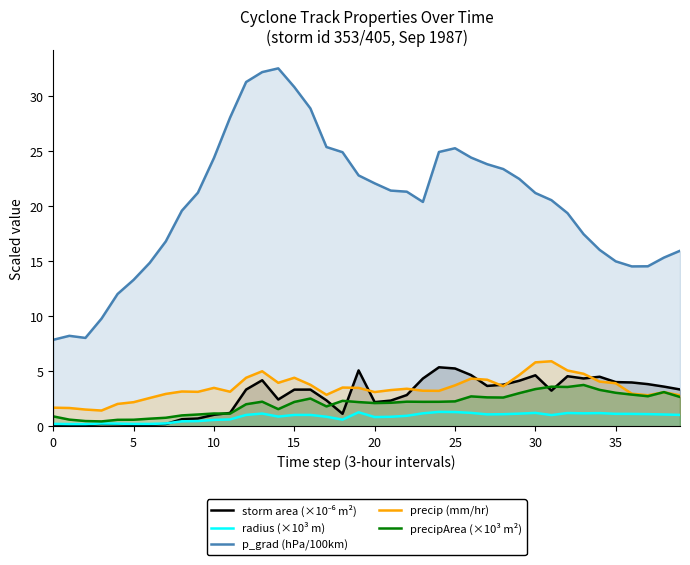

In storm area (×10⁻⁶ m²), how many points are higher than both neighbors (excluding endpoints)?

8